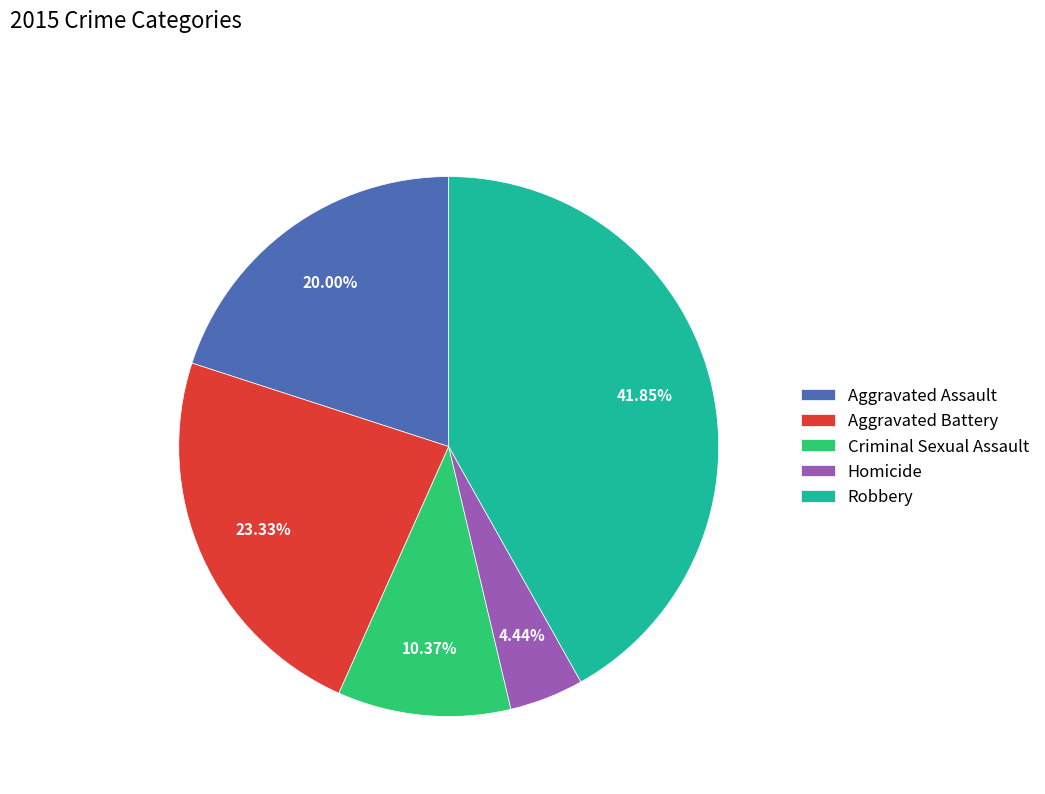

Combined, what portion of the pie is Aggravated Assault and Robbery?

61.9%